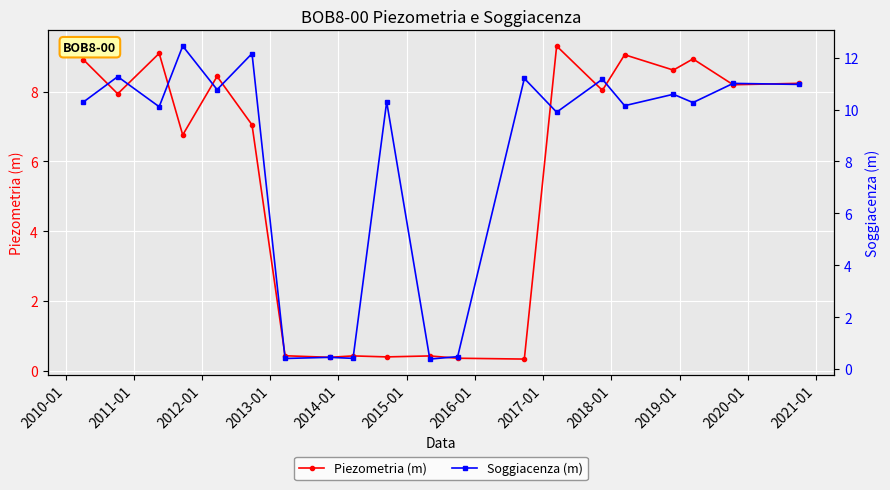

What is the value of the Piezometria (m) point at the 2nd from the left?

7.9